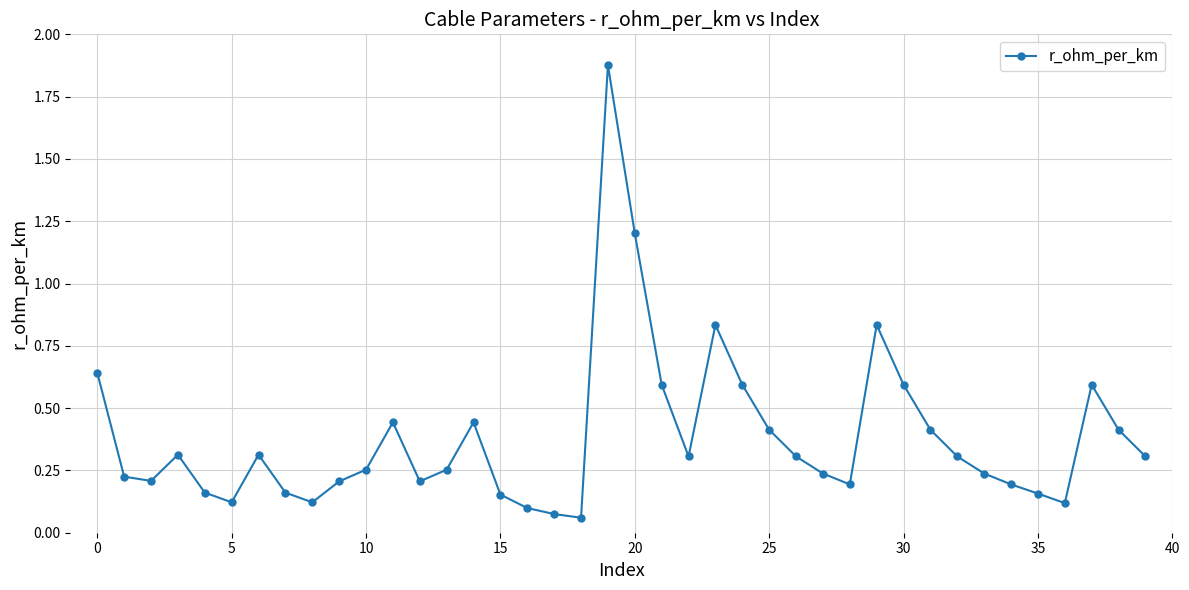

True or false: there are more than 2 points higher than both neighbors.

True